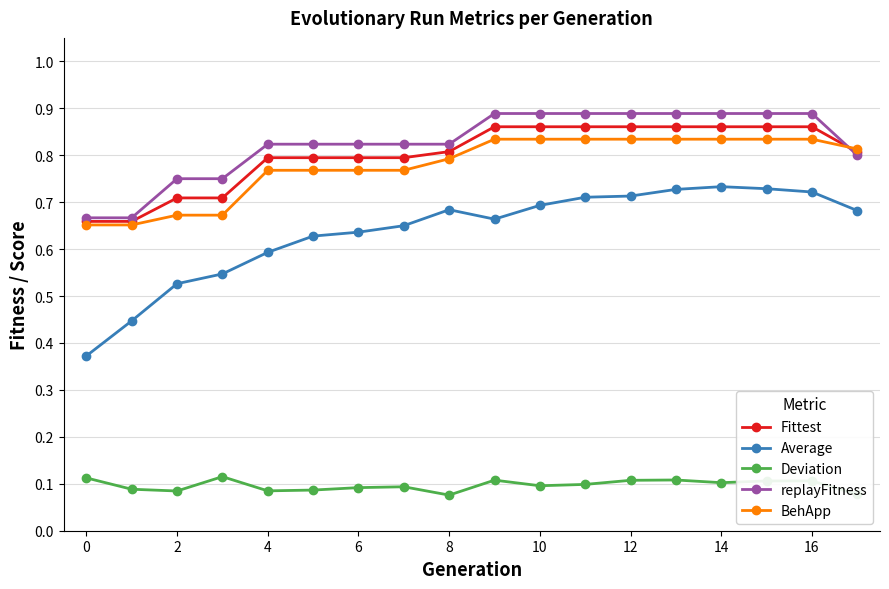

True or false: replayFitness and Deviation intersect in this chart.

False